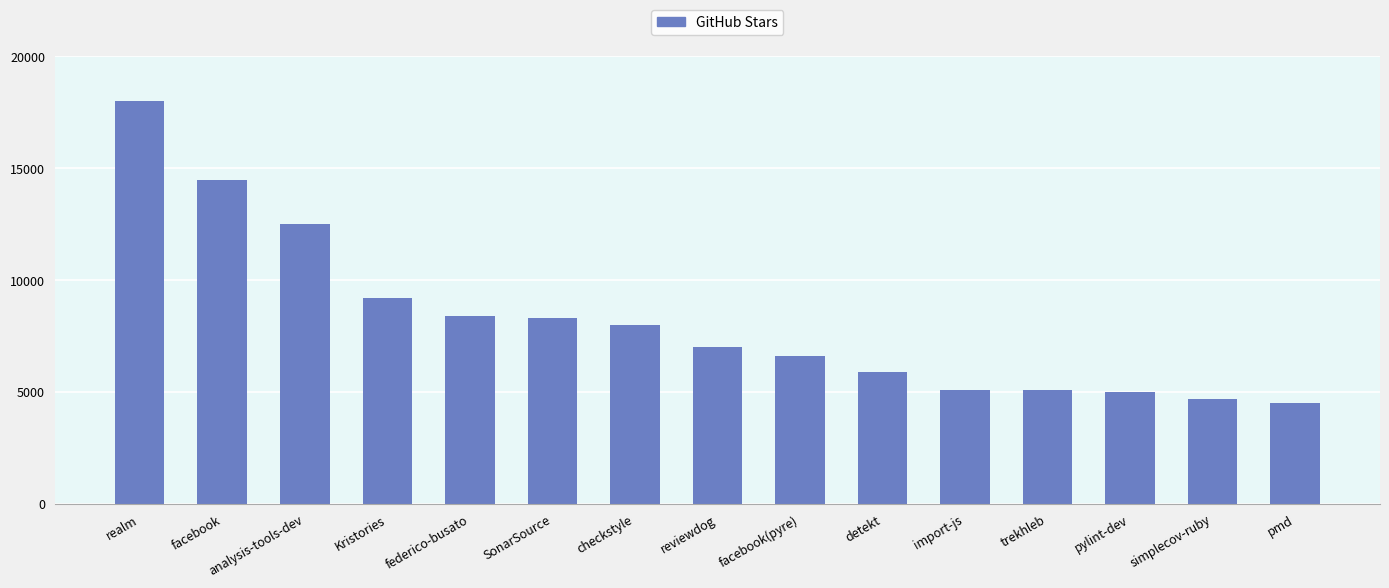

Where does the data first go above 7000?

realm